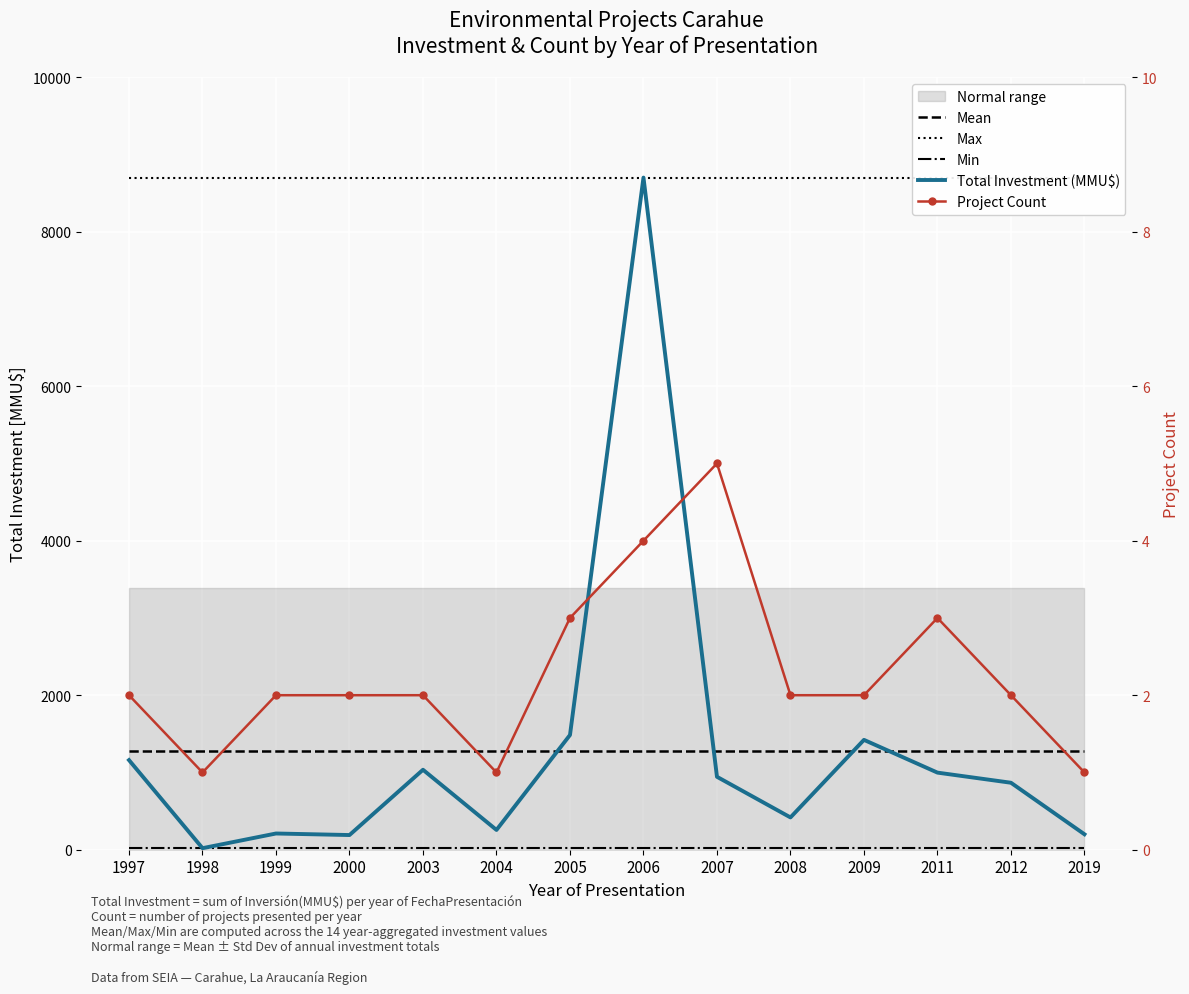

The Project Count series shows 3.1 at 2008. True or false?

False